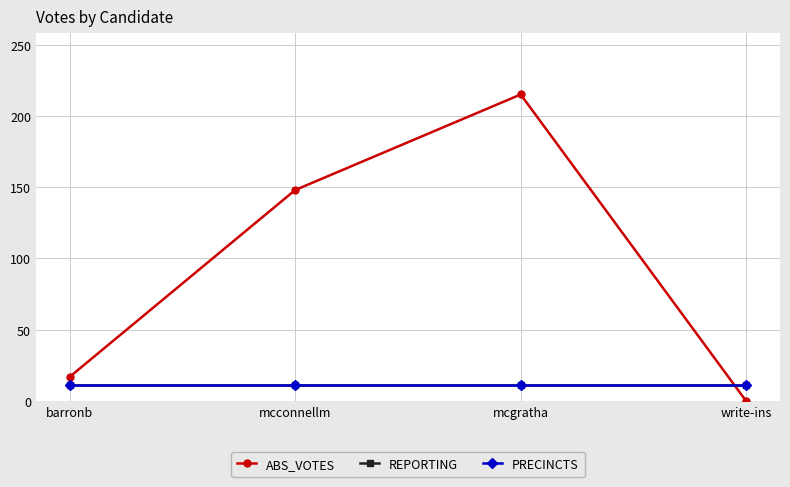

The value of ABS_VOTES at barronb is 17. True or false?

True